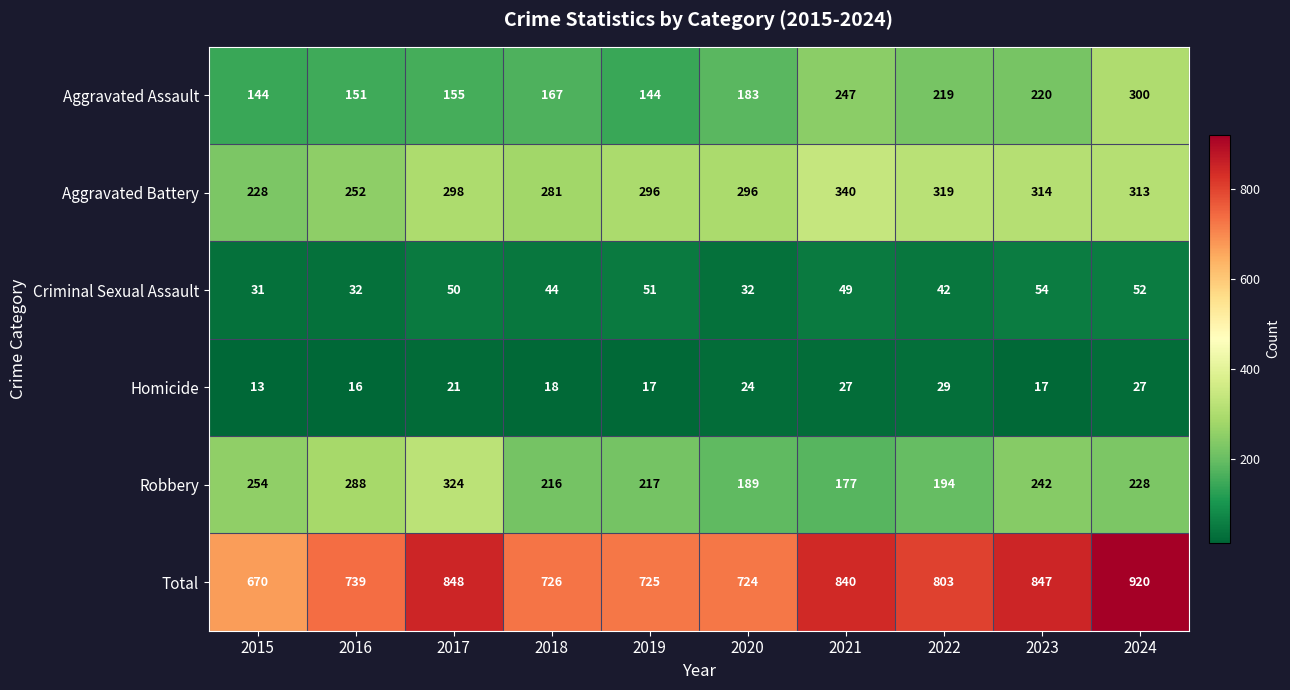

The value of Homicide at 2023 is 17. True or false?

True